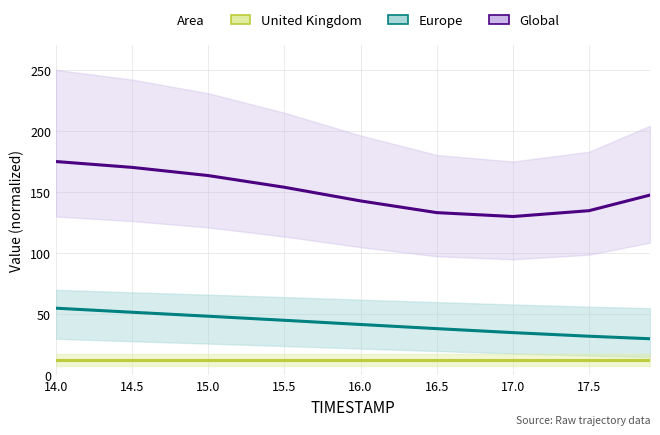

Rank the series at 16.0 from highest to lowest value.

Global, Europe, United Kingdom